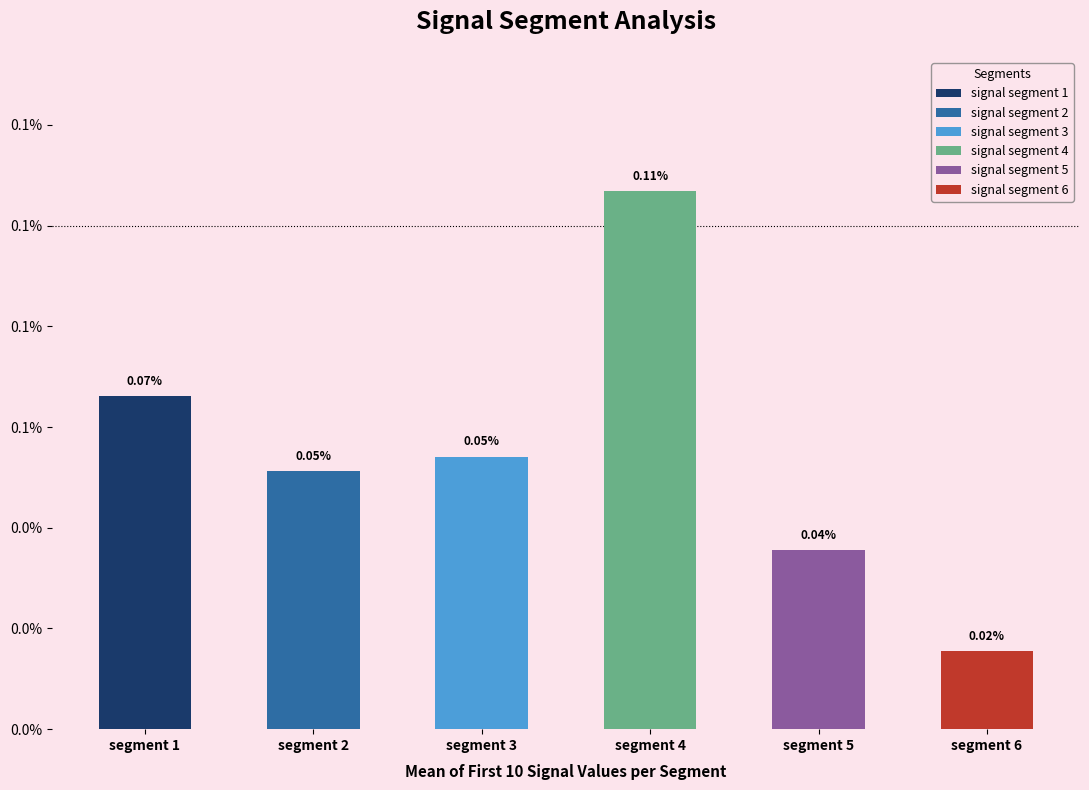

Is it true that signal segment 6 equals 0.0 at 9?

False